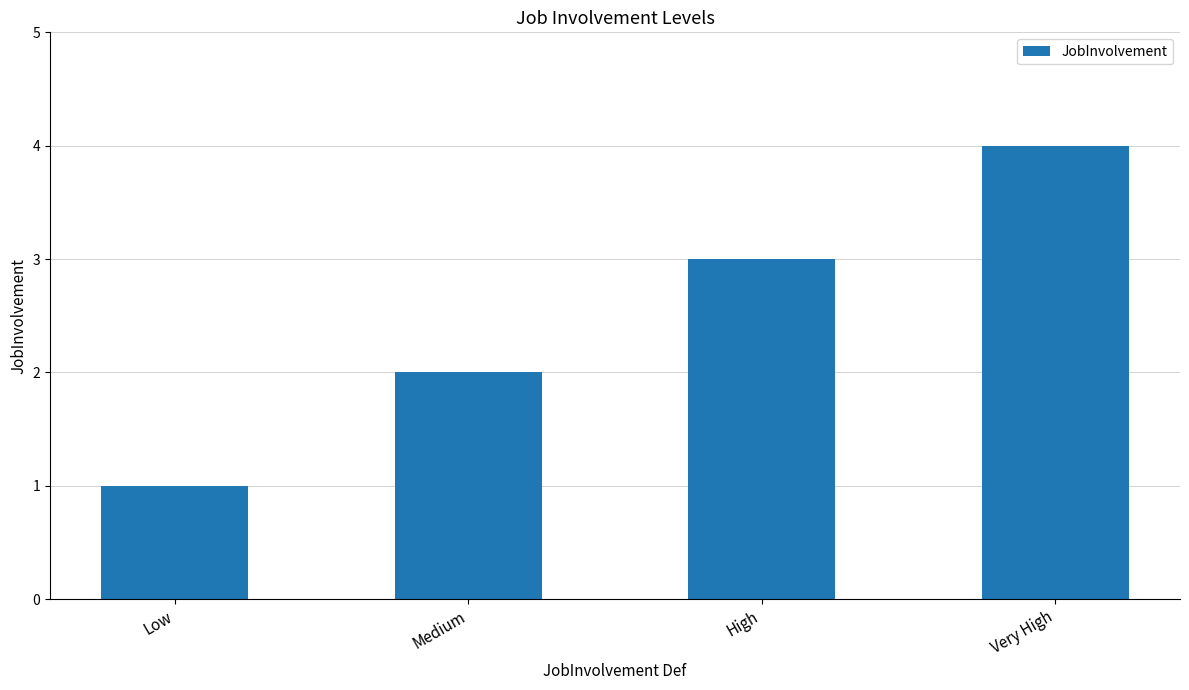

What position from the right is Low?

4